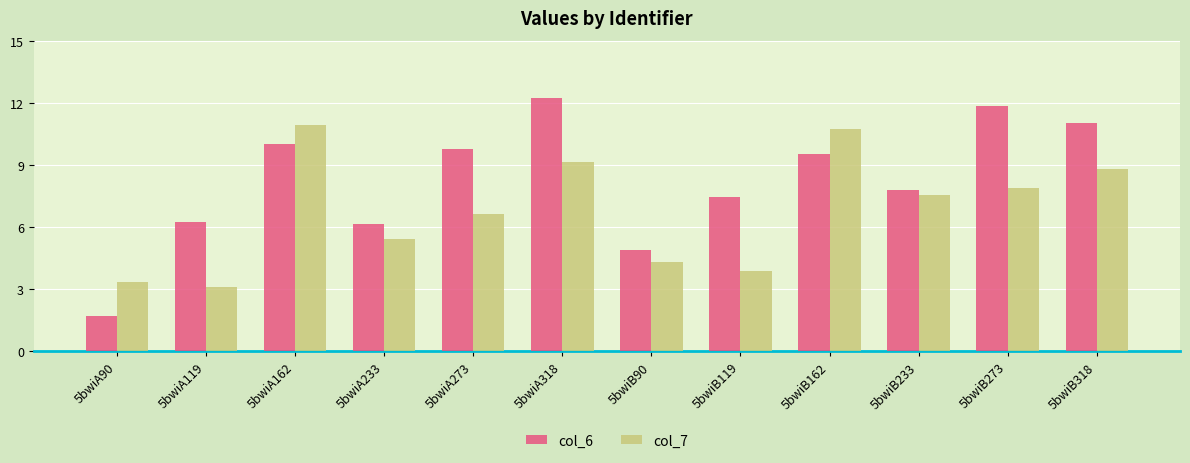

How many data points in col_6 are less than 9?

6